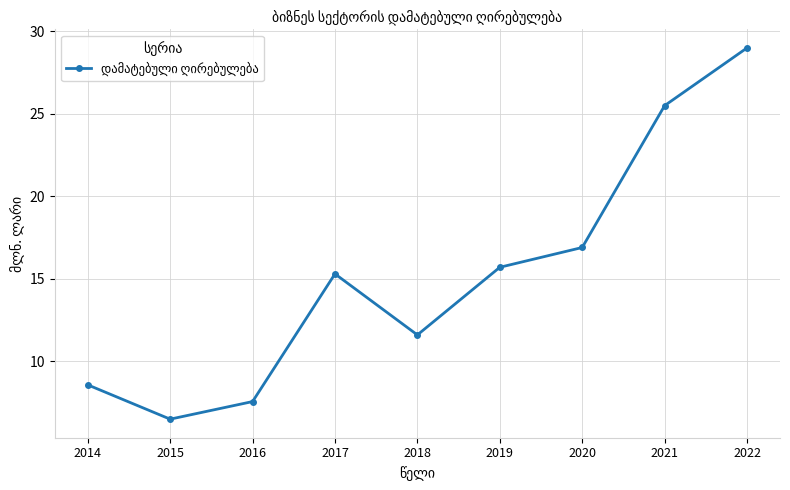

Count the number of categories in the chart.

9